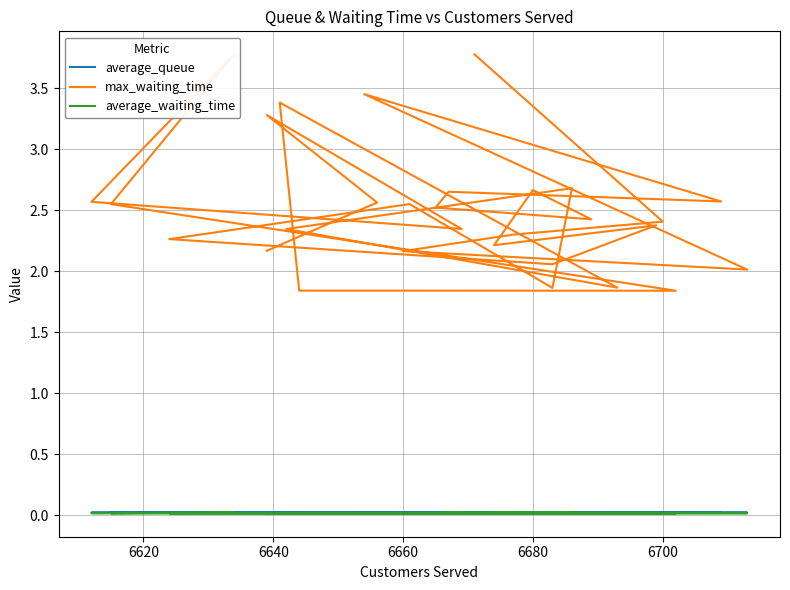

Does the chart display data point markers on the line(s)?

No